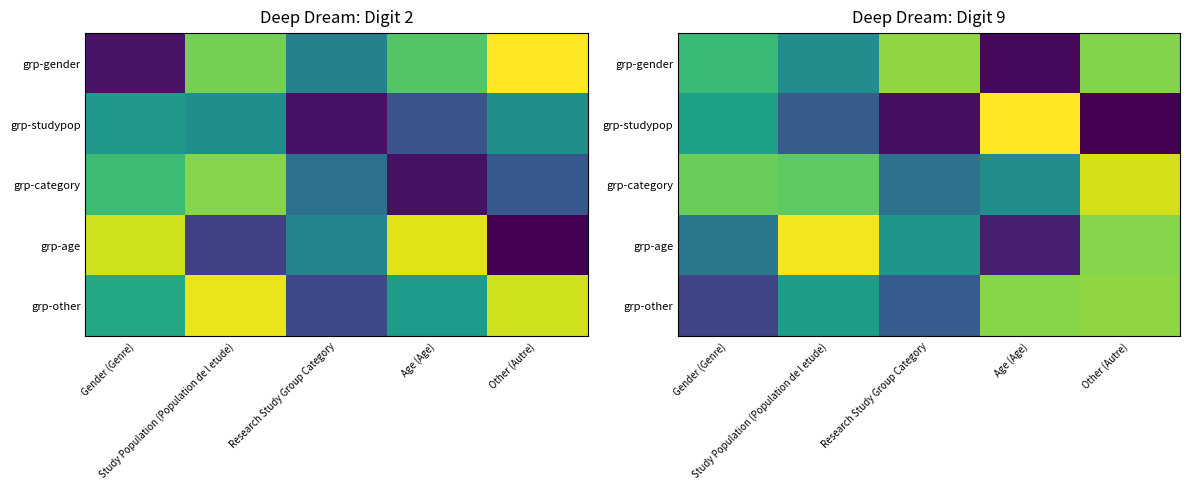

Is the value of grp-category at Age (Age) greater than the value of grp-gender at Research Study Group Category?

No